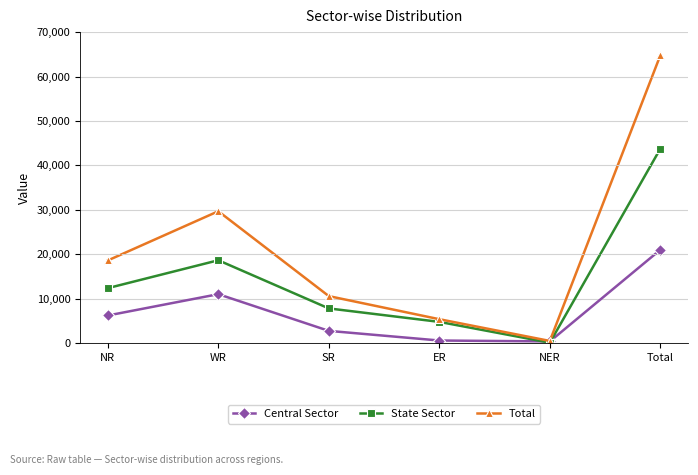

Which category has the highest value across all series?

Total